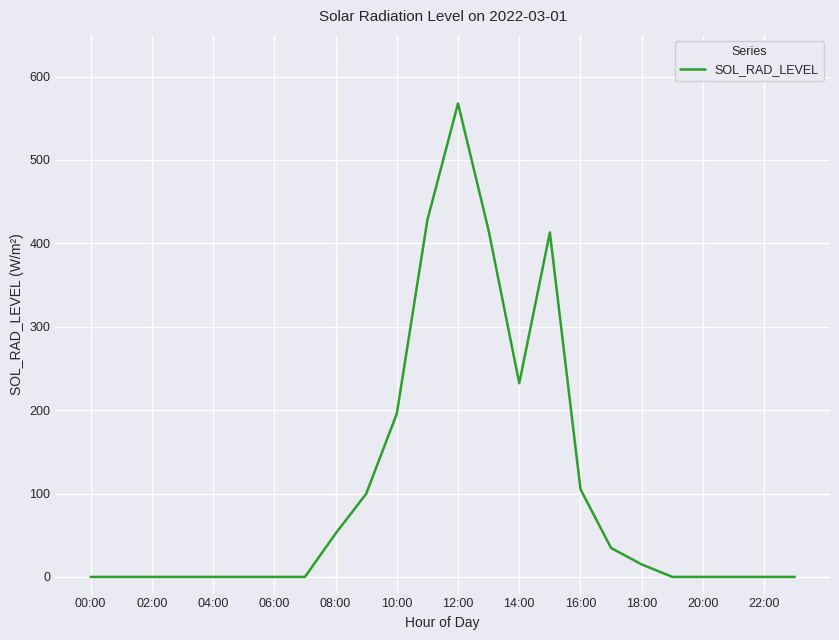

What is the greatest value displayed?

567.8